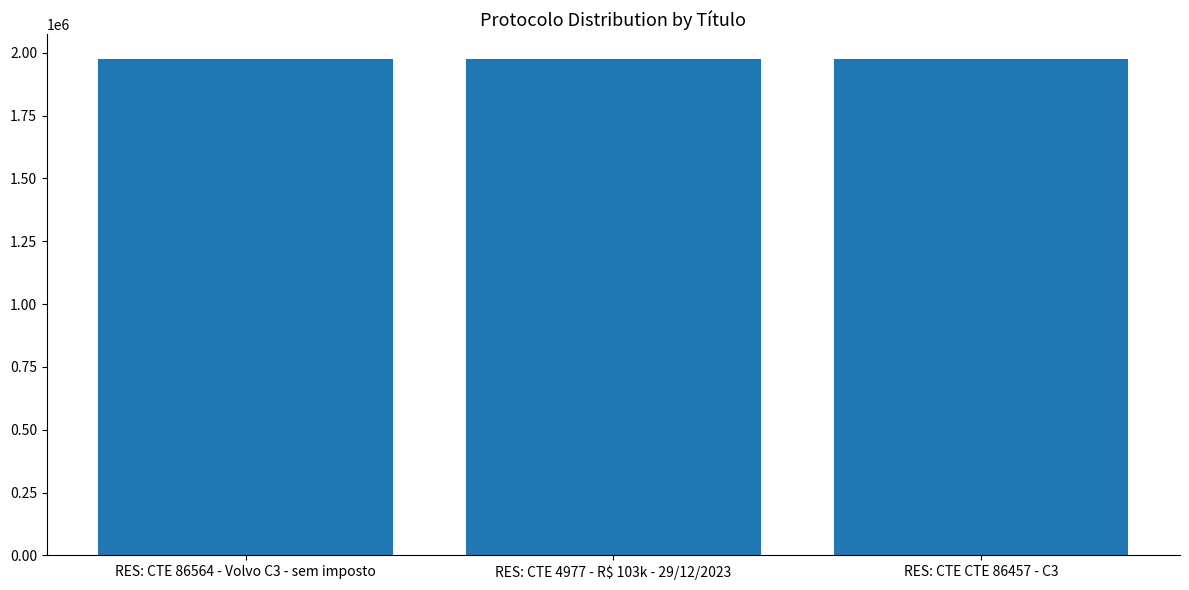

What is the sum of all values?

5924240